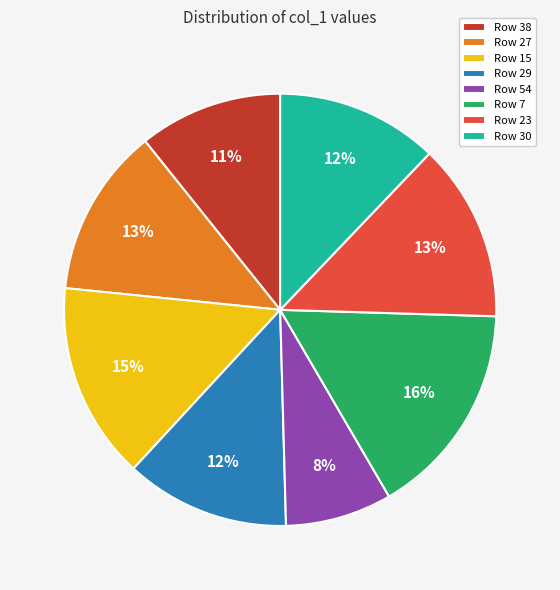

Is the sum of Row 15 and Row 30 greater than half?

No